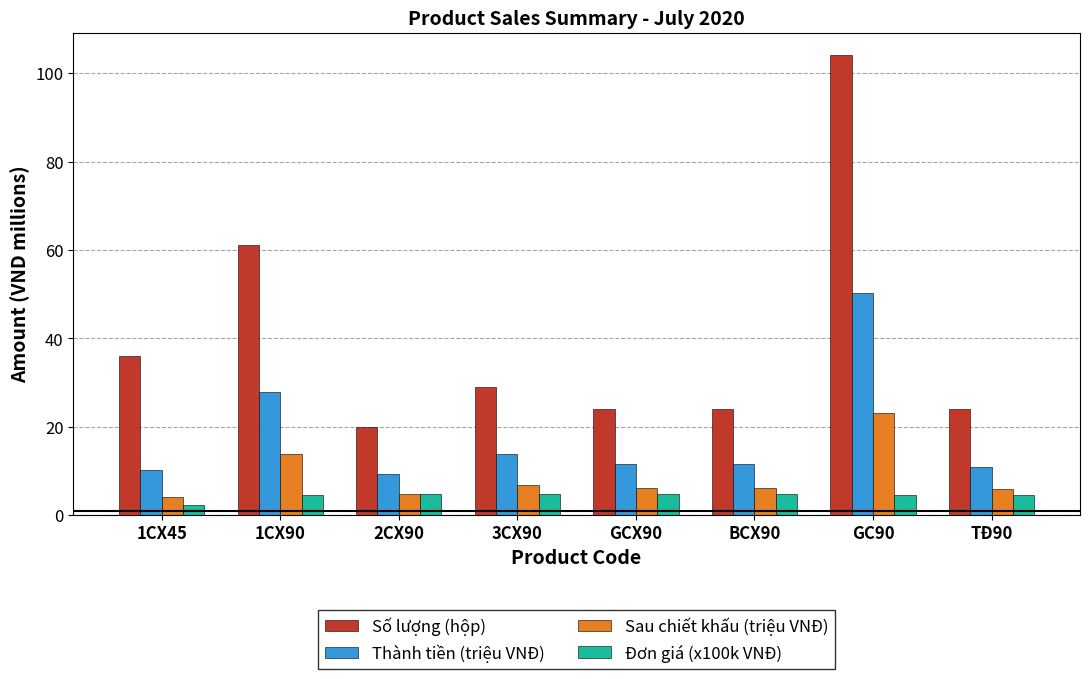

True or false: Đơn giá (x100k VNĐ) has a value of 4.7 at 2CX90.

True